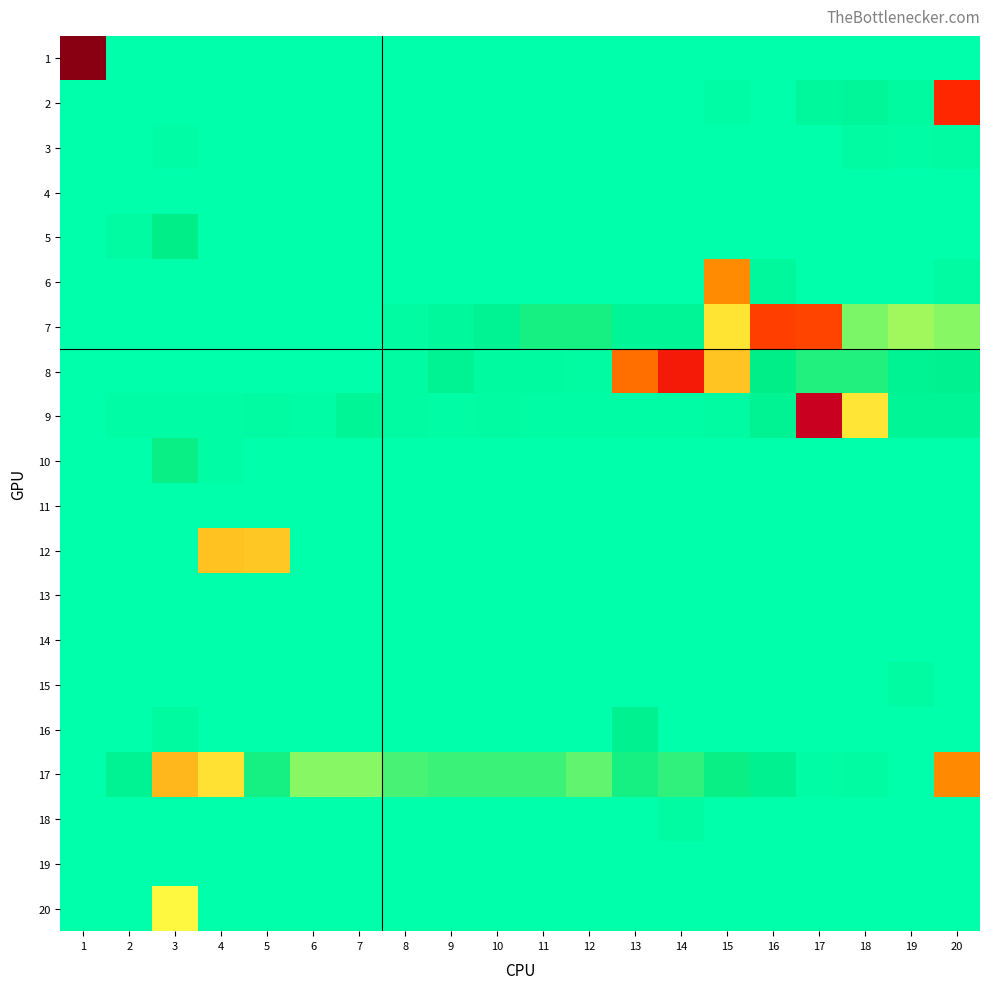

What is the total value across all series at 3?

0.4